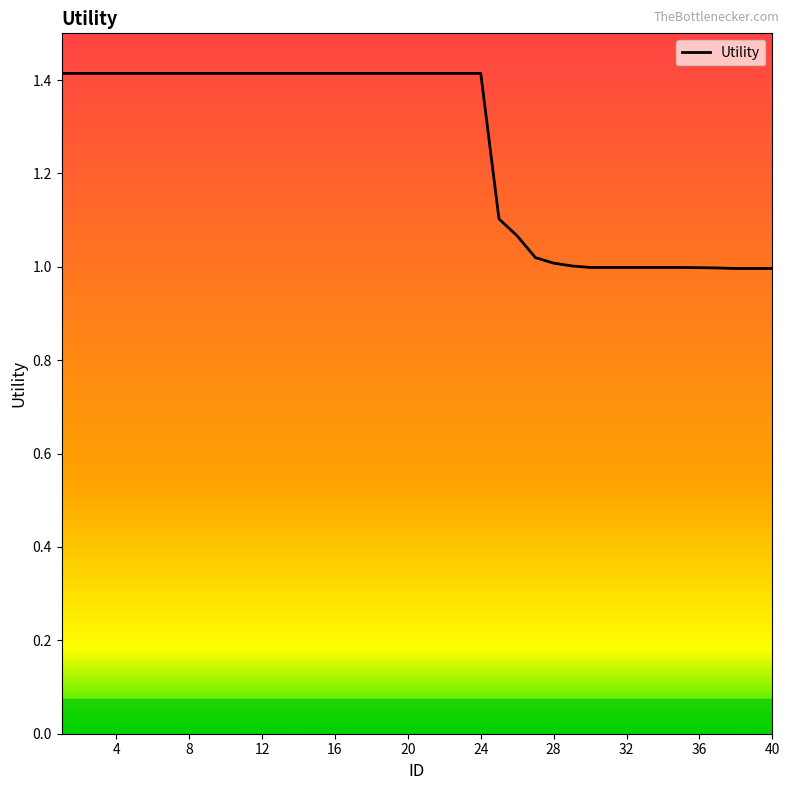

What is the greatest value displayed?

1.4